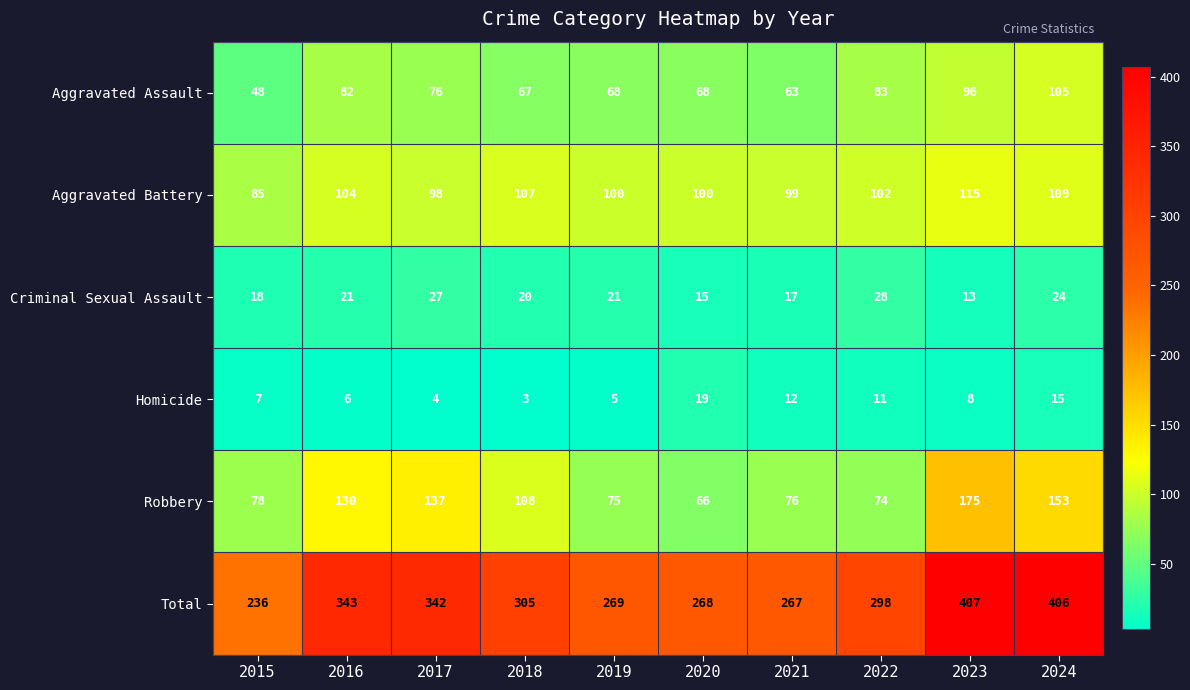

What is the highest value of the Criminal Sexual Assault series?

28